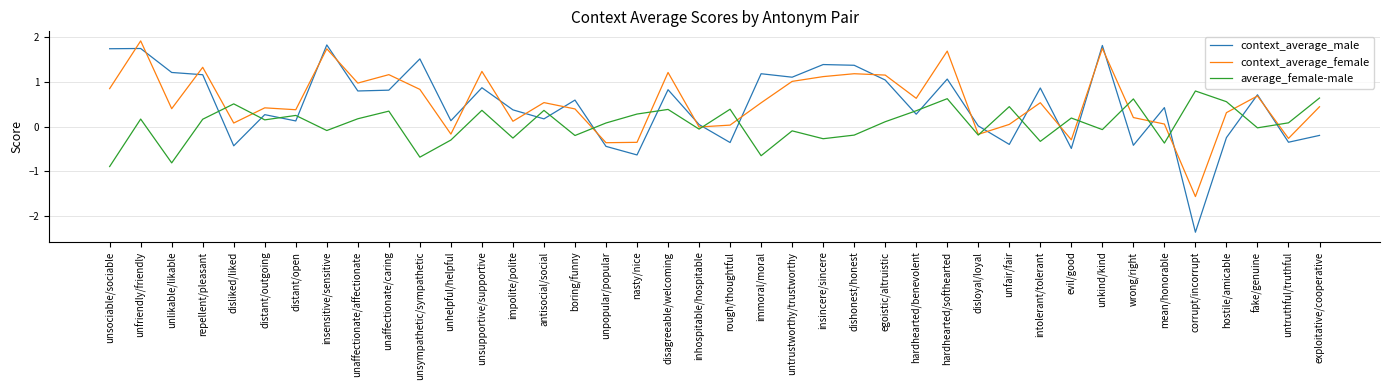

Which series has the largest total across all categories?

context_average_female